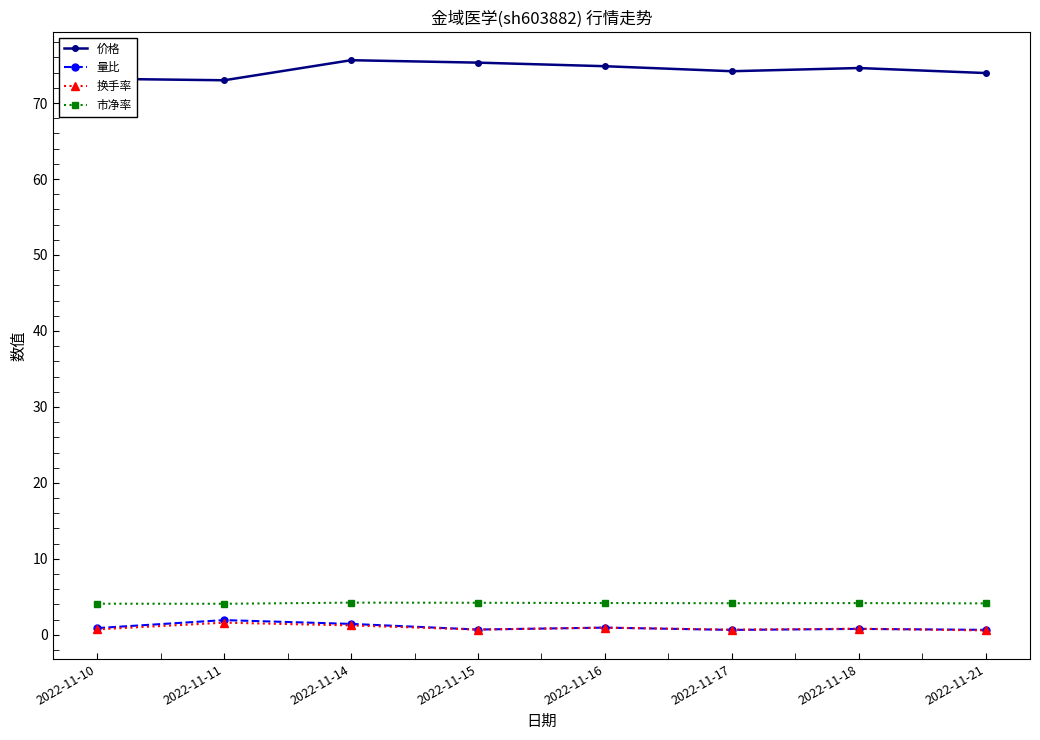

What is the greatest value displayed?

75.6